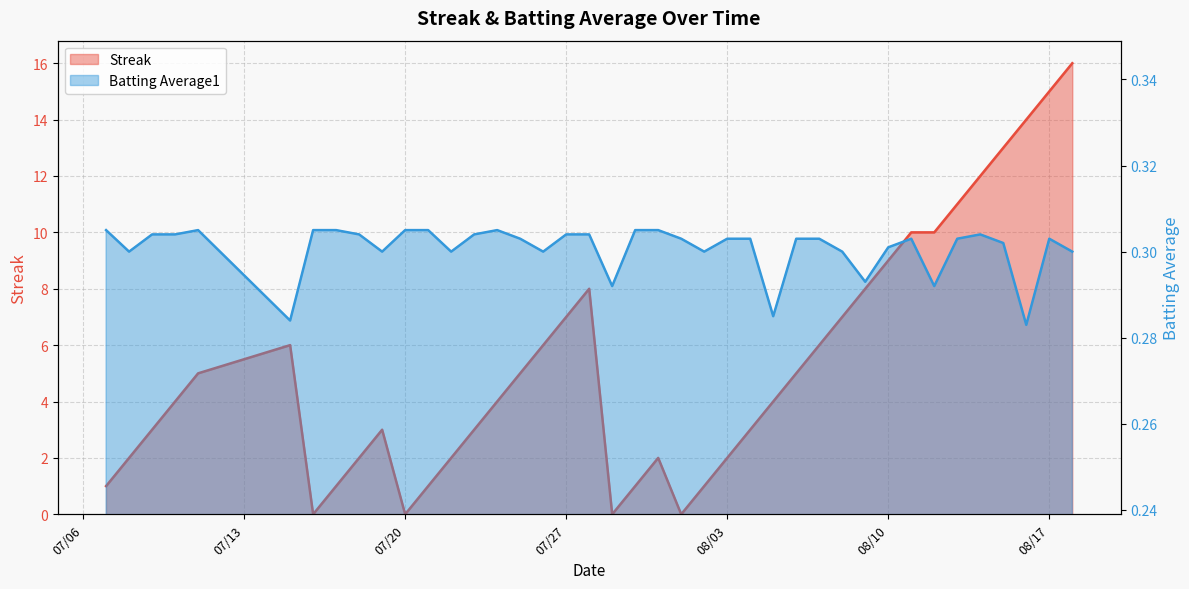

Is it true that Batting Average1 equals 0.1 at 2010-08-15?

False